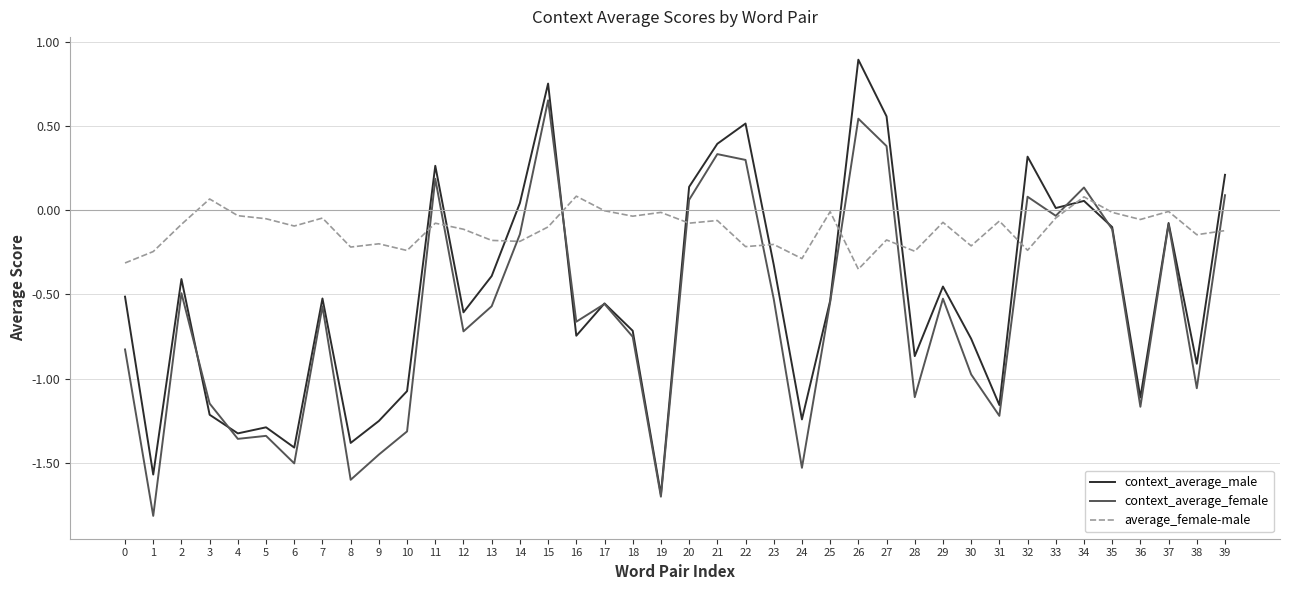

At which category does the chart reach its minimum across all series?

1